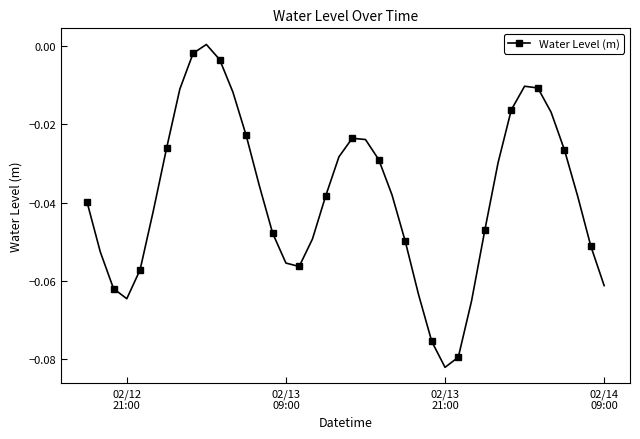

What is the sum of all values?

-1.5